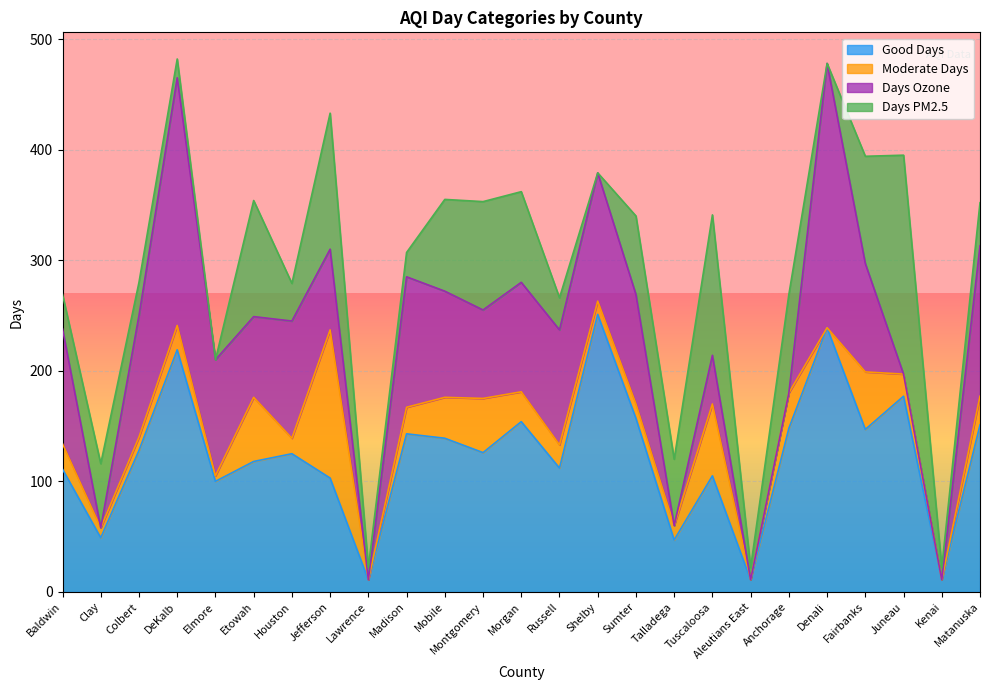

What is the difference between the maximum and minimum values in the Moderate Days series?

134